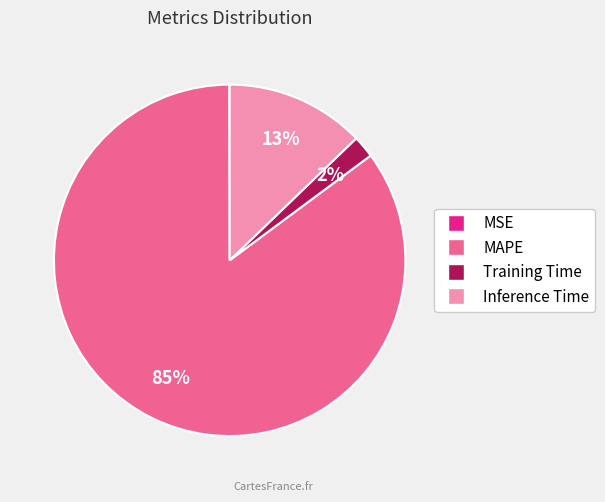

What percentage is the Inference Time slice, to the nearest percent?

13%